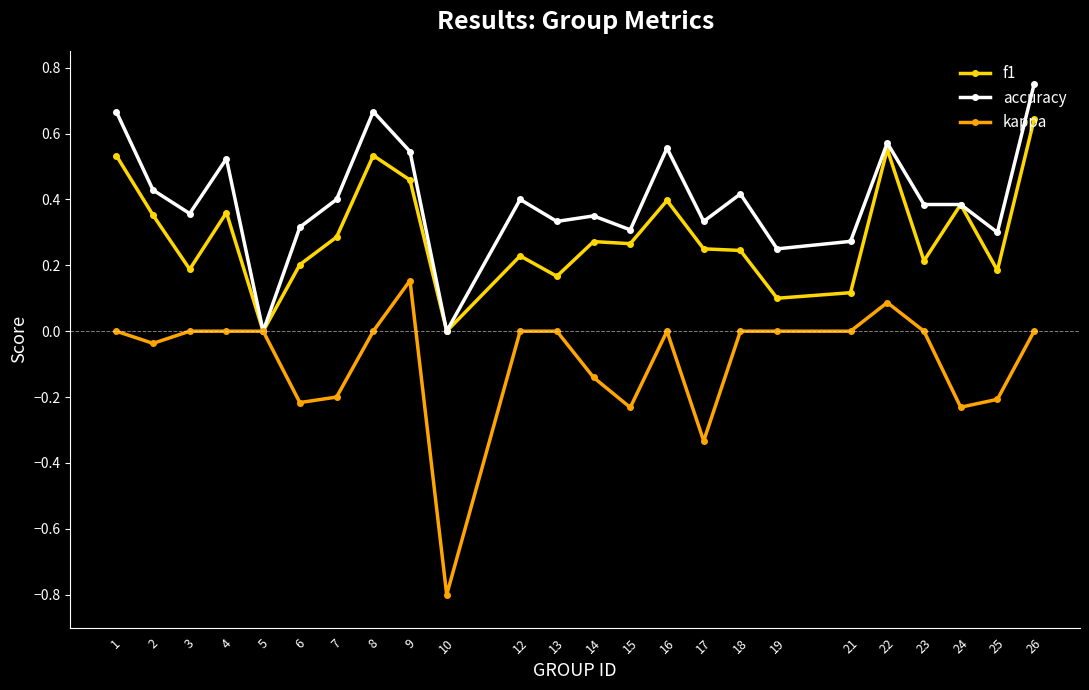

What is the sum of all accuracy values?

9.5